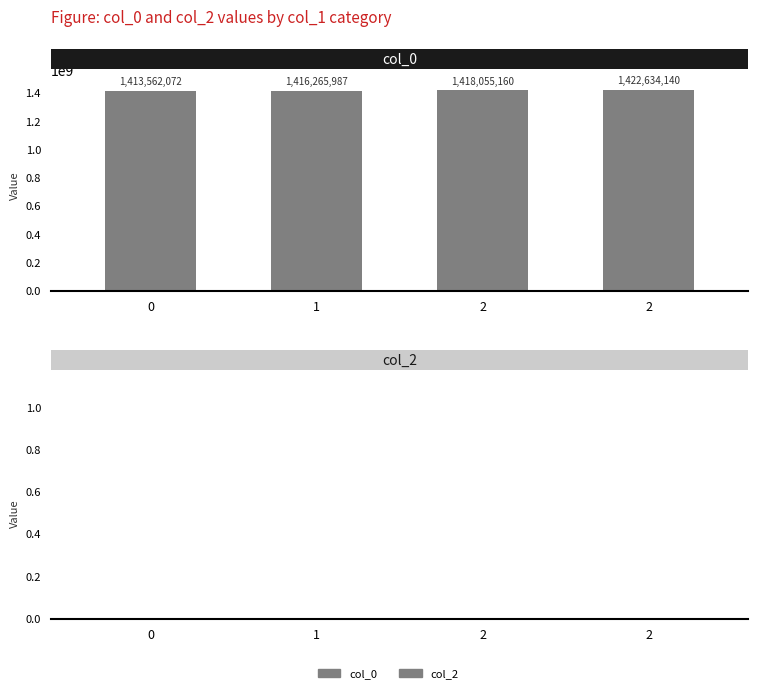

How many data points does each series have?

4